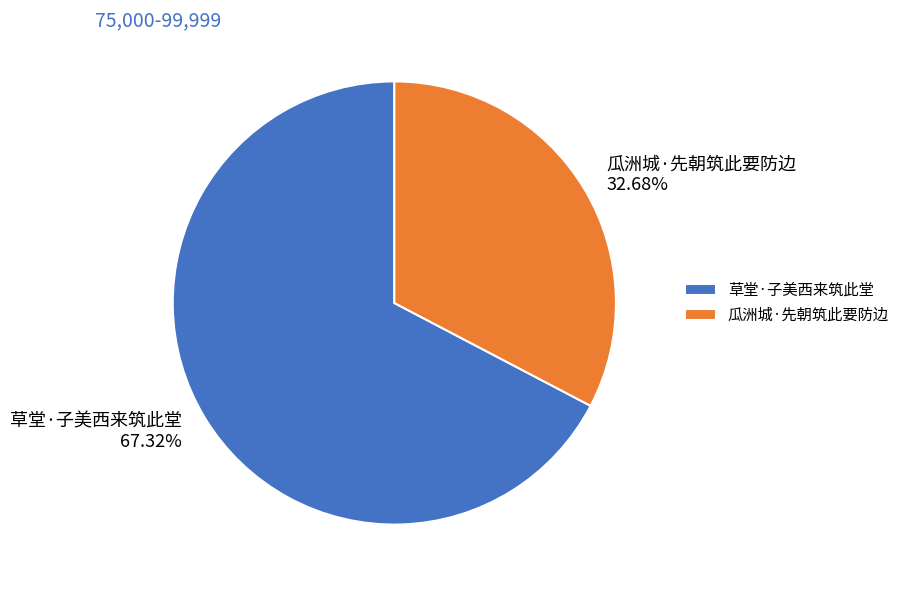

How much of the chart is everything except 瓜洲城·先朝筑此要防边?

67.3%